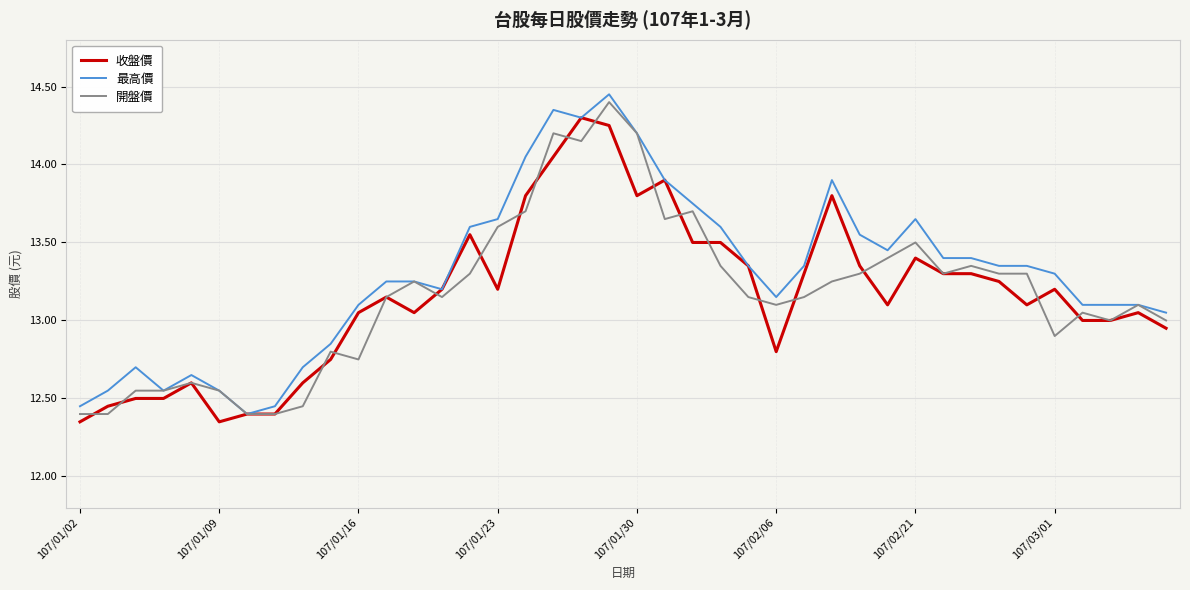

What is the difference between the second highest and second lowest values in the 收盤價 series?

1.9